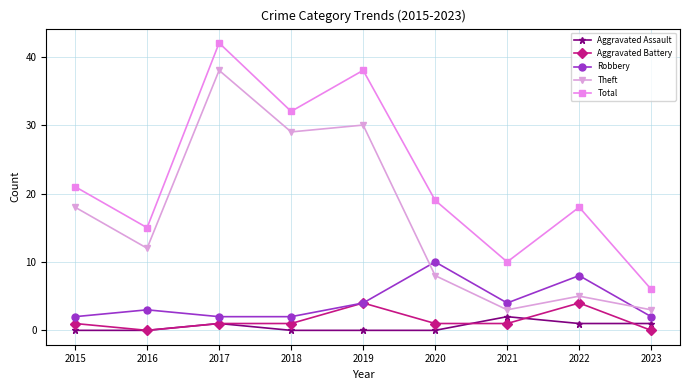

True or false: Theft and Total intersect in this chart.

False